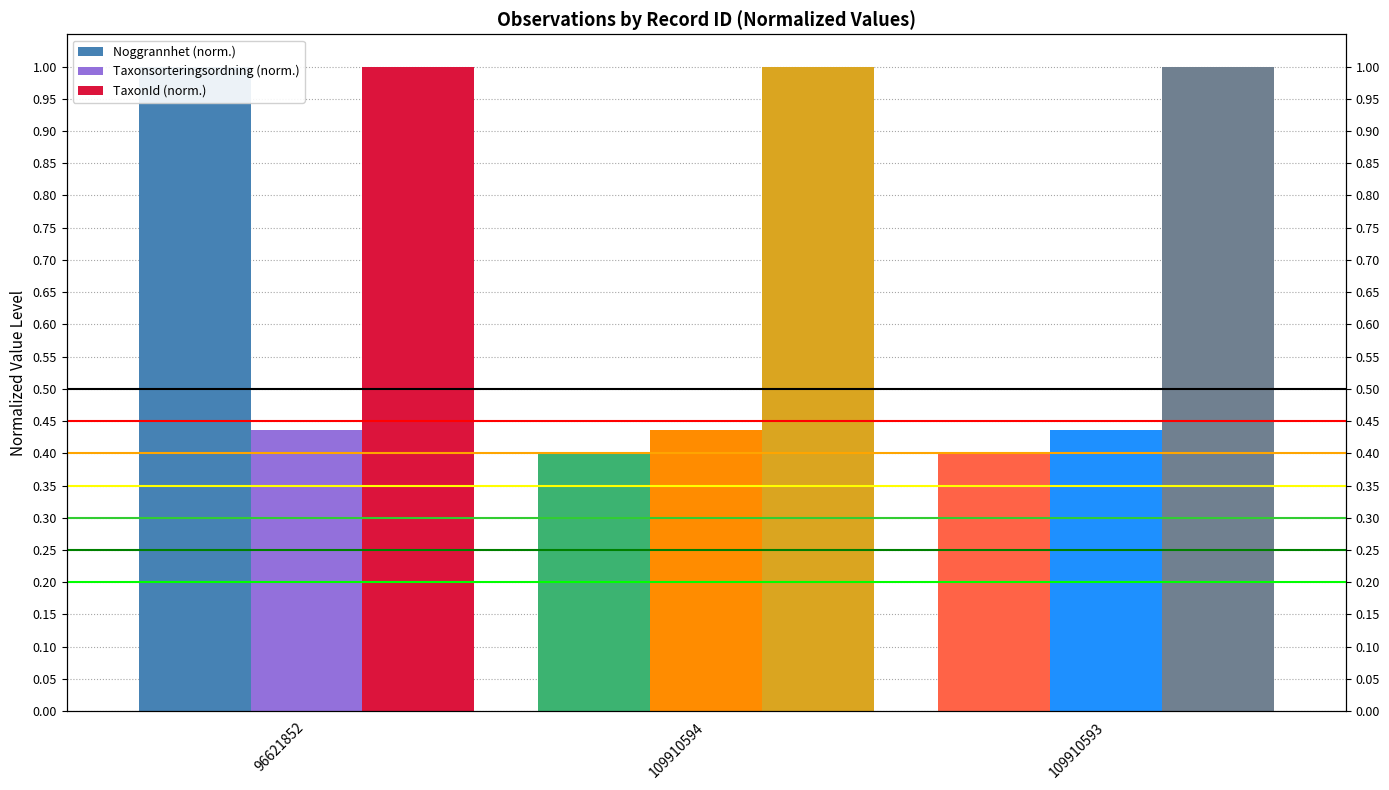

At which category is the sum across all series the highest?

96621852